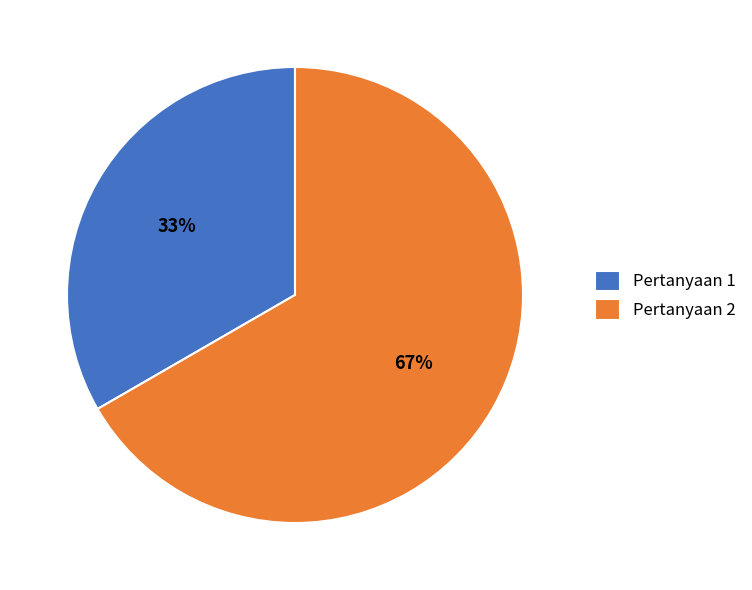

How many slices are in this pie chart?

2